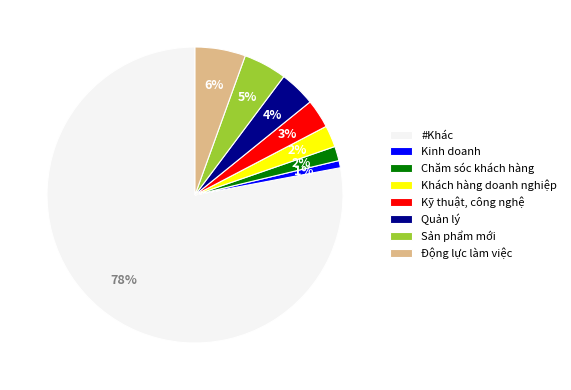

To the nearest percent, what is the combined percentage of Kỹ thuật, công nghệ and Sản phẩm mới?

8%